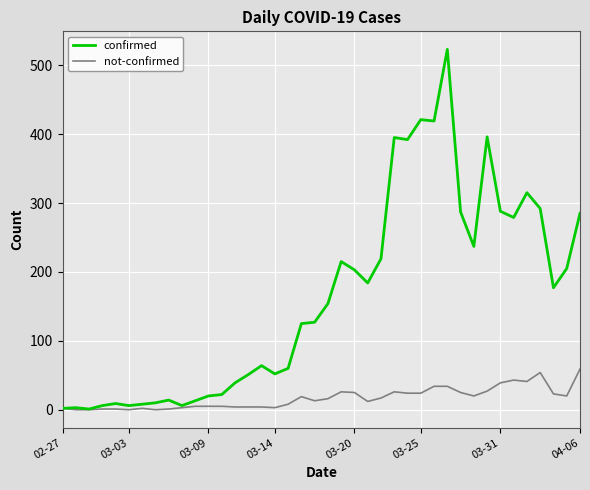

What is the maximum value shown in the chart?

523